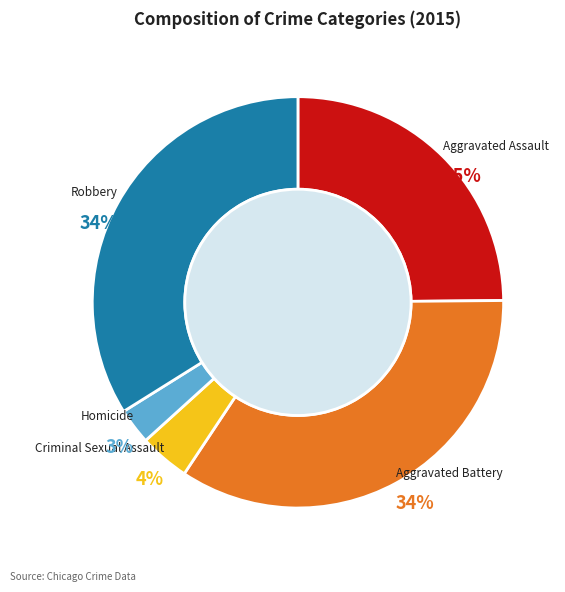

Is there a majority slice in this chart?

No